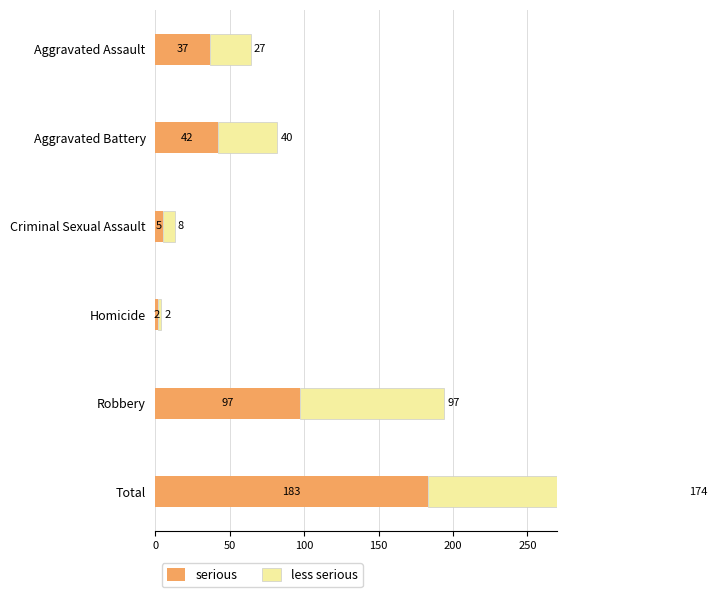

What is the value of the serious bar at the 5th from the left?

97